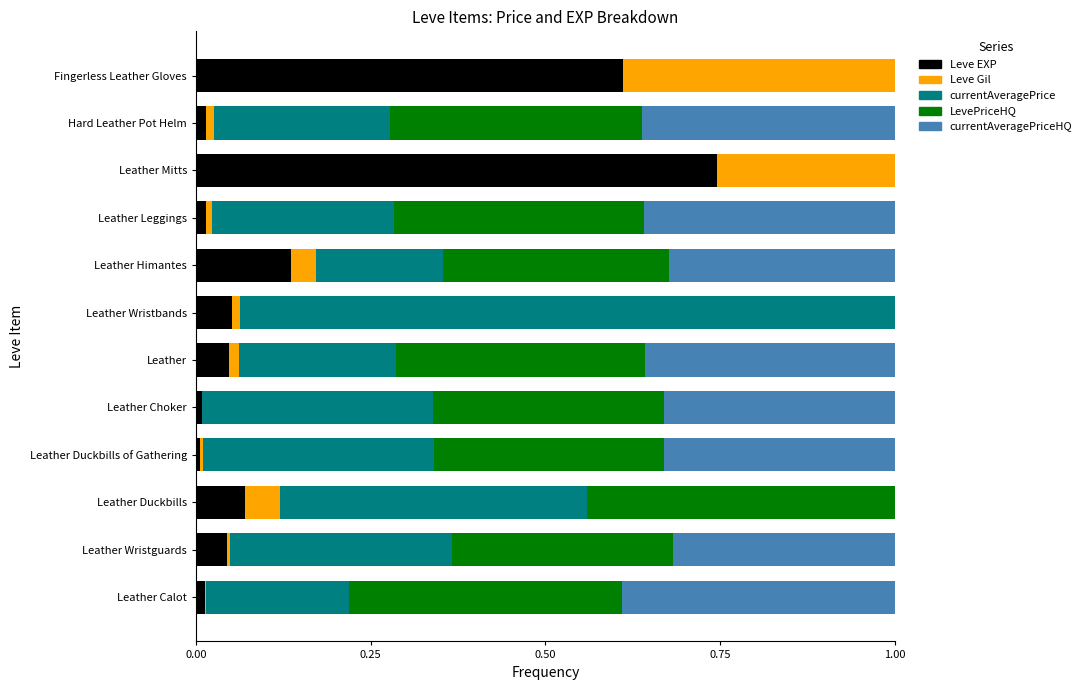

At which label does Leve EXP reach its peak?

Leather Mitts